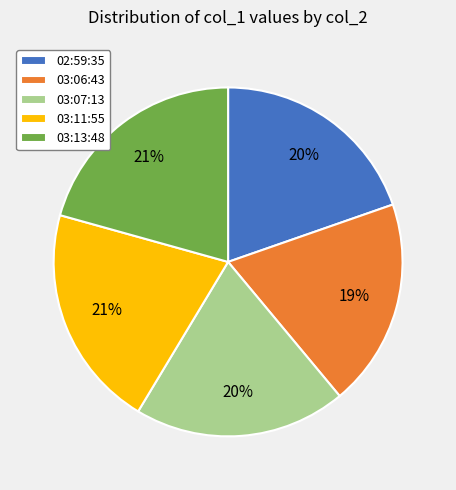

Do 03:06:43 and 03:13:48 together represent more than half of the pie?

No